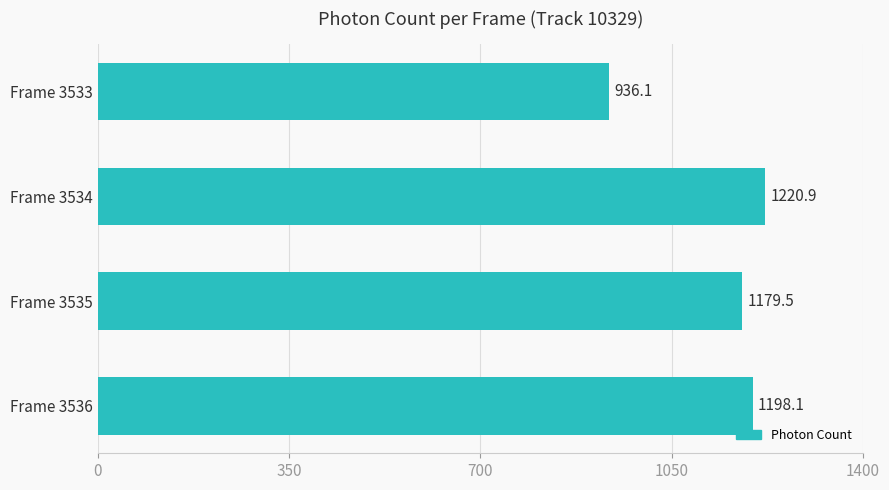

Between Frame 3534 and Frame 3533, which is larger?

Frame 3534